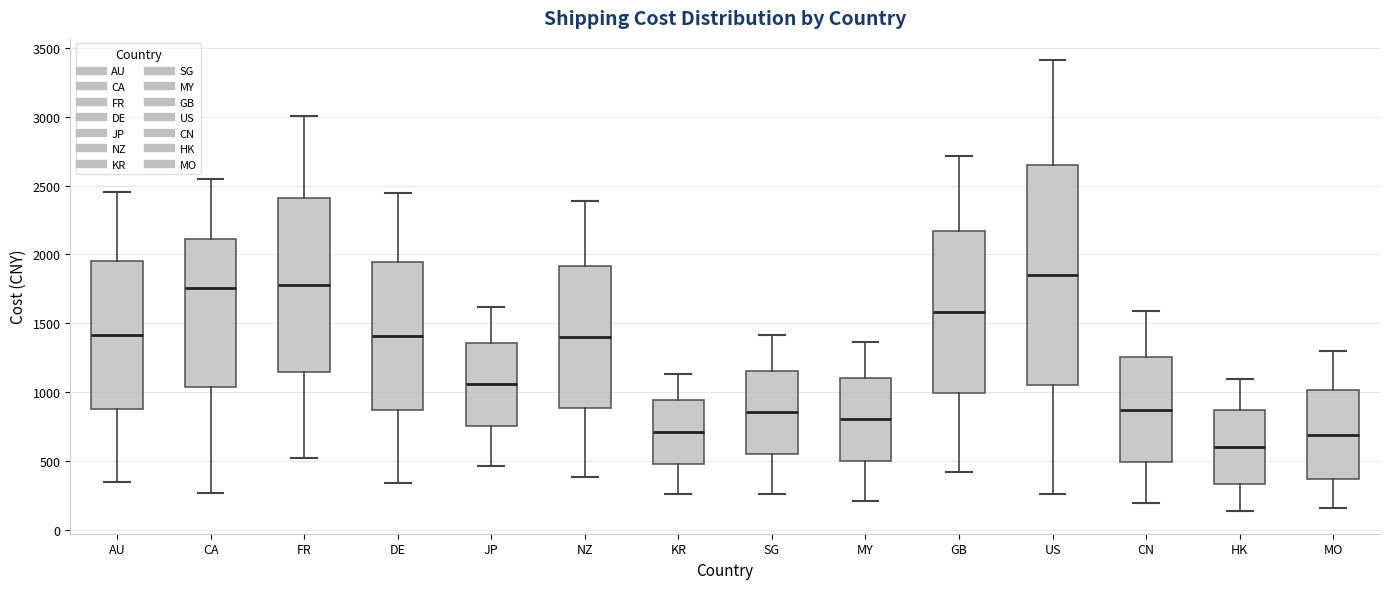

Reading left to right, transcribe this box plot: for each box, give where its median line is, the range the box spans, and where its two whiskers end, as read against the y-axis. The values are not printed on the chart, so give them approximately, as read against the axis.

AU: median 1400, box 900 to 1950, whiskers 350 to 2450
CA: median 1750, box 1050 to 2100, whiskers 250 to 2550
FR: median 1800, box 1150 to 2400, whiskers 500 to 3000
DE: median 1400, box 850 to 1950, whiskers 350 to 2450
JP: median 1050, box 750 to 1350, whiskers 450 to 1600
NZ: median 1400, box 900 to 1900, whiskers 400 to 2400
KR: median 700, box 500 to 950, whiskers 250 to 1150
SG: median 850, box 550 to 1150, whiskers 250 to 1400
MY: median 800, box 500 to 1100, whiskers 200 to 1350
GB: median 1600, box 1000 to 2150, whiskers 400 to 2700
US: median 1850, box 1050 to 2650, whiskers 250 to 3400
CN: median 850, box 500 to 1250, whiskers 200 to 1600
HK: median 600, box 350 to 850, whiskers 150 to 1100
MO: median 700, box 350 to 1000, whiskers 150 to 1300